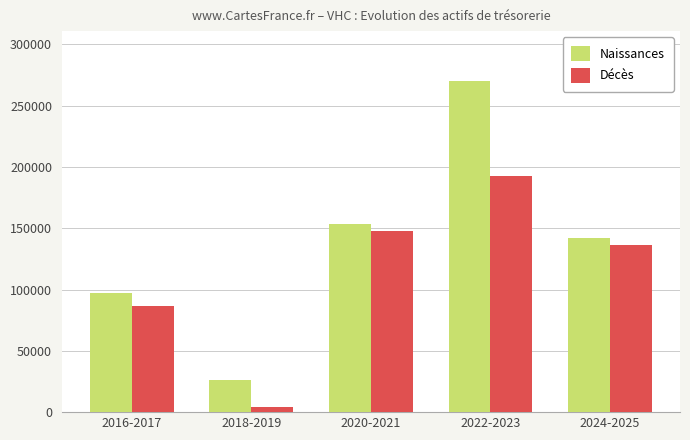

True or false: Décès has a value of 70136 at 2022-2023.

False